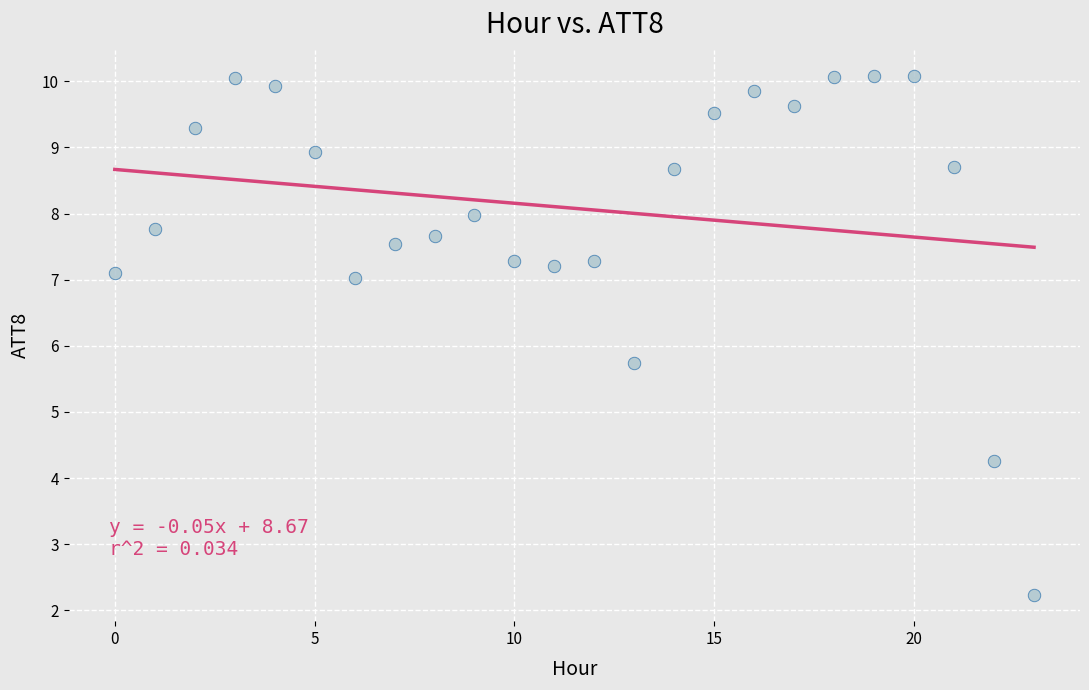

What Y value in the scatter plot is closest to 6?

5.7